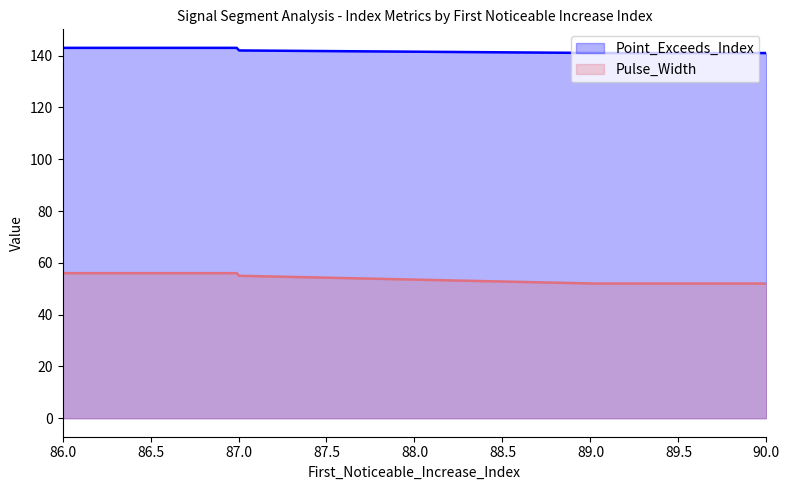

What is the highest value of the Pulse_Width series?

56.0